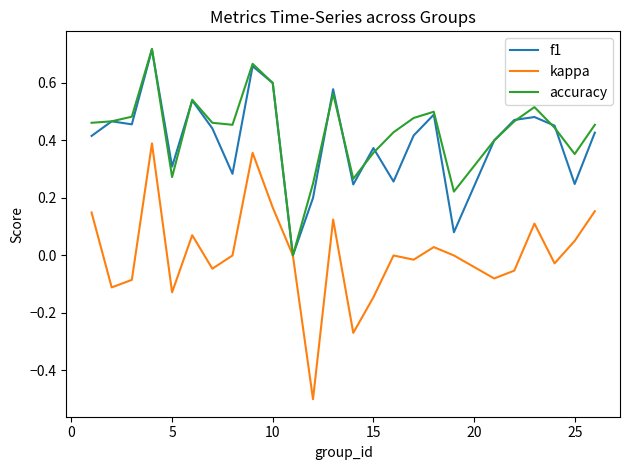

Which series has the widest spread of values?

kappa